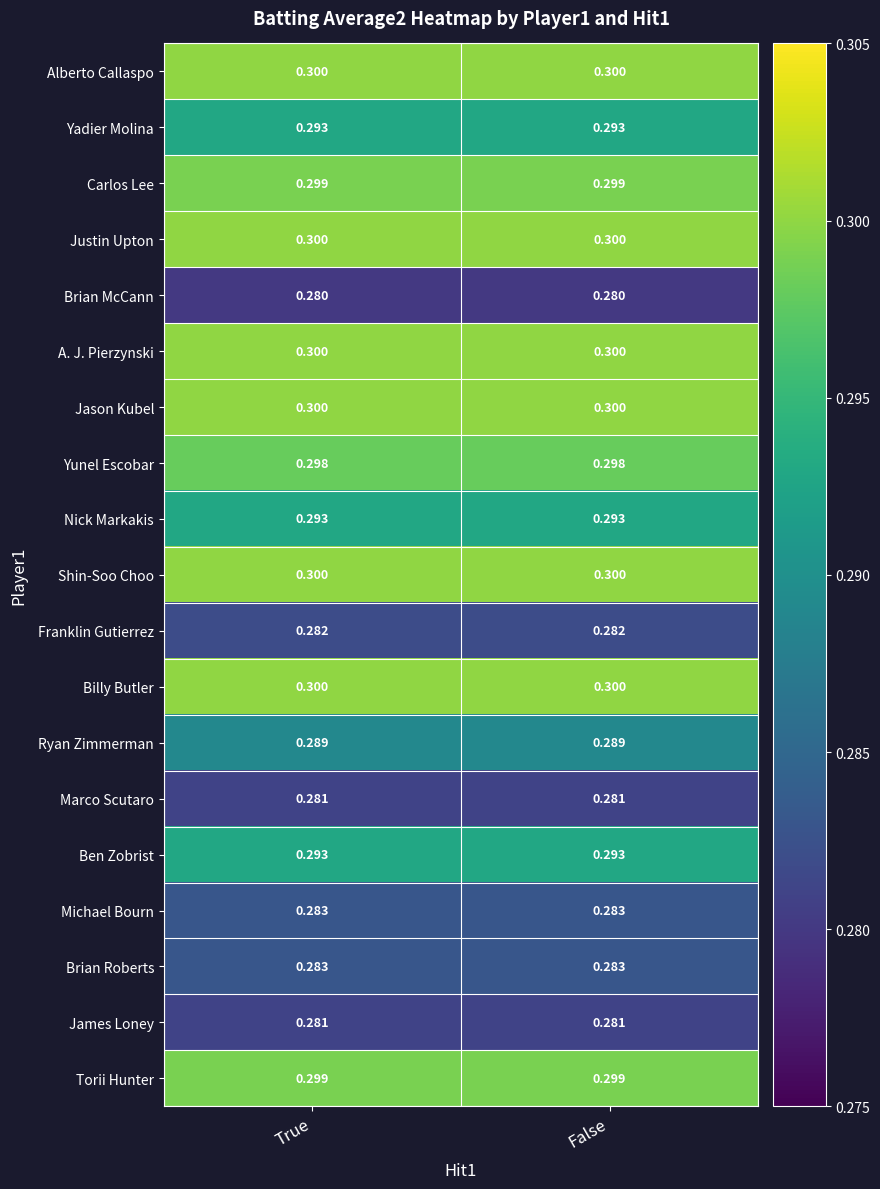

Is the value of Torii Hunter at True greater than the value of Michael Bourn at True?

Yes